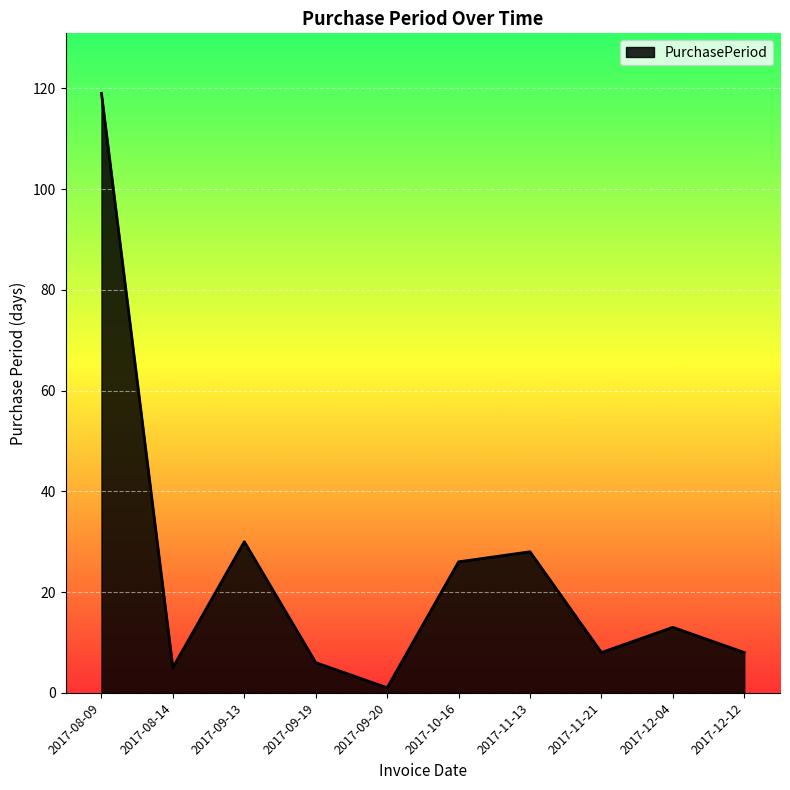

Read the value at 2017-09-19.

6